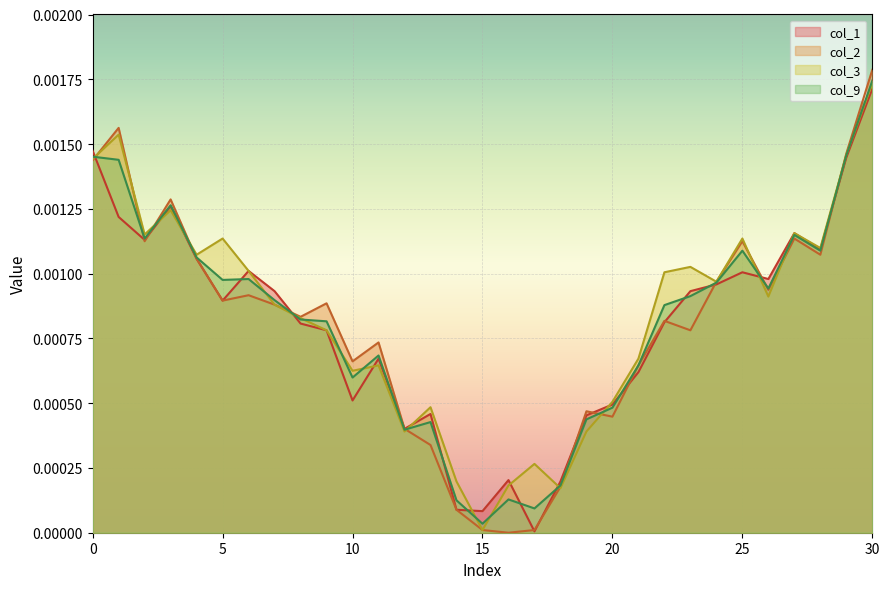

At which category does col_3 reach its first local peak?

1